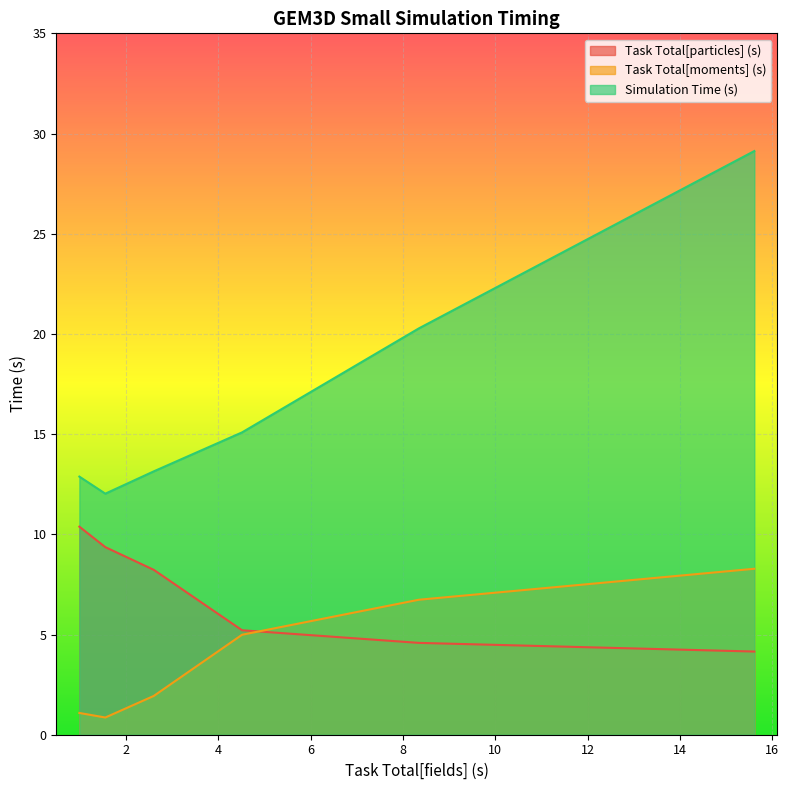

True or false: Task Total[moments] (s) and Simulation Time (s) cross at least once.

False